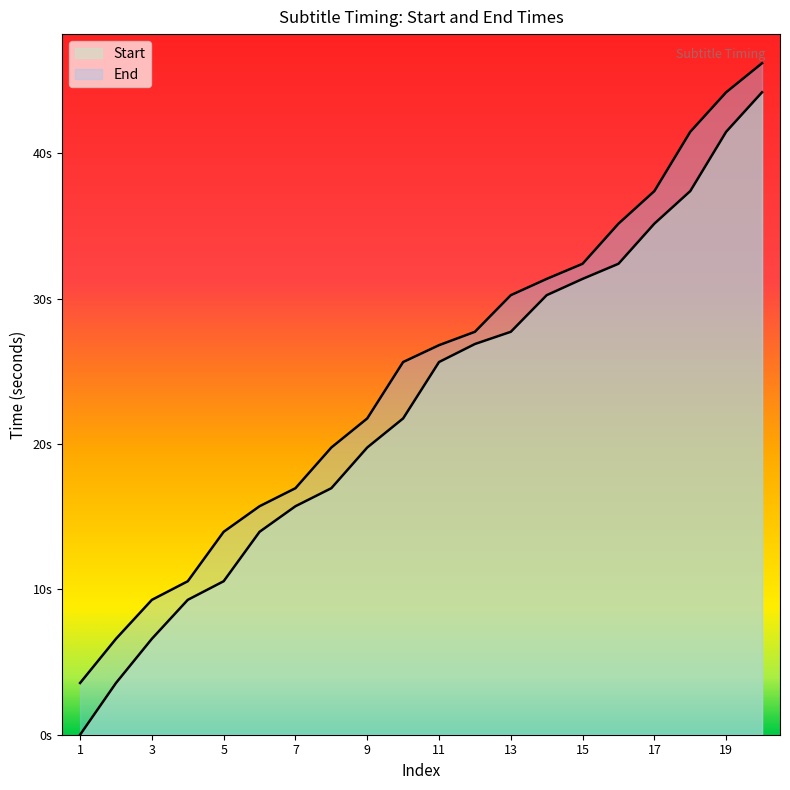

Which series changed the most between 11 and 19?

End